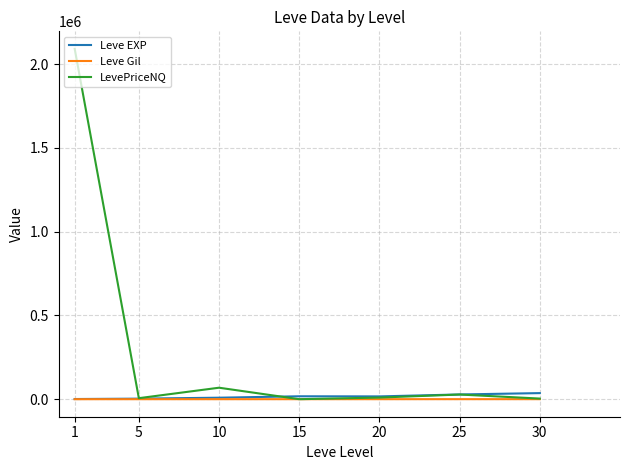

What is the sum of all LevePriceNQ values?

2207327.4